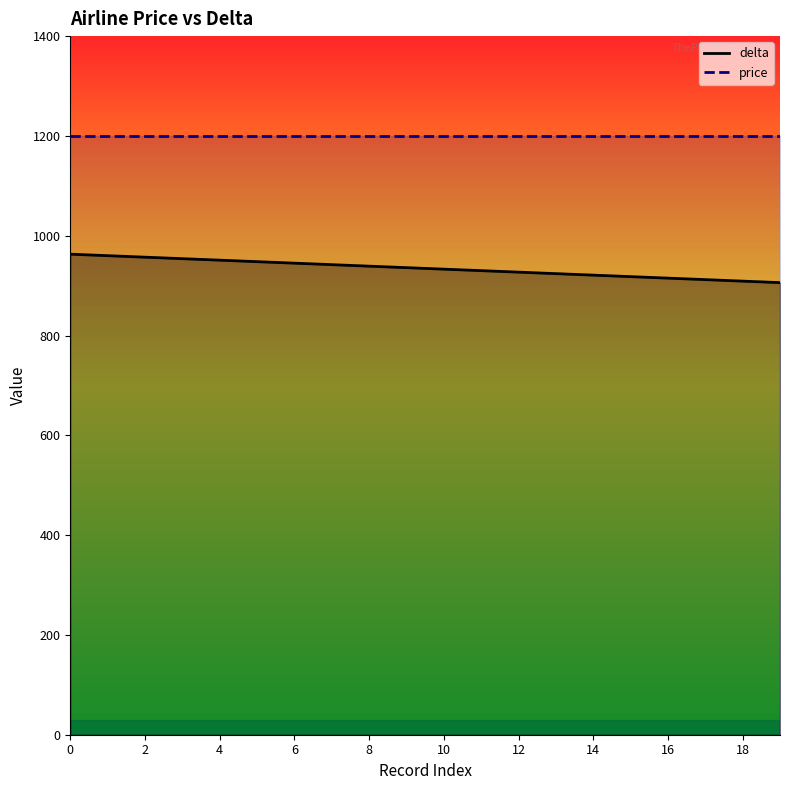

True or false: there are more than 0 points higher than both neighbors.

False